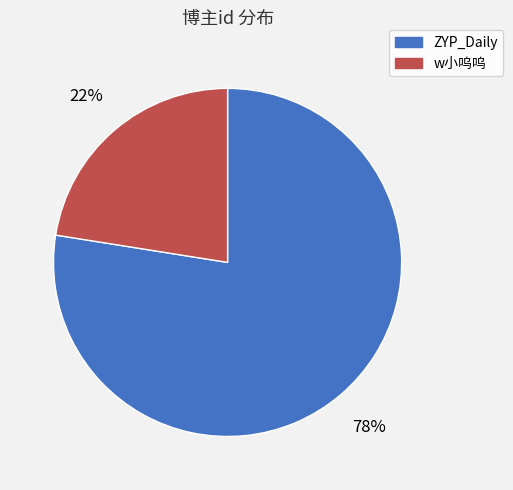

Which category has the biggest portion of the pie?

ZYP_Daily